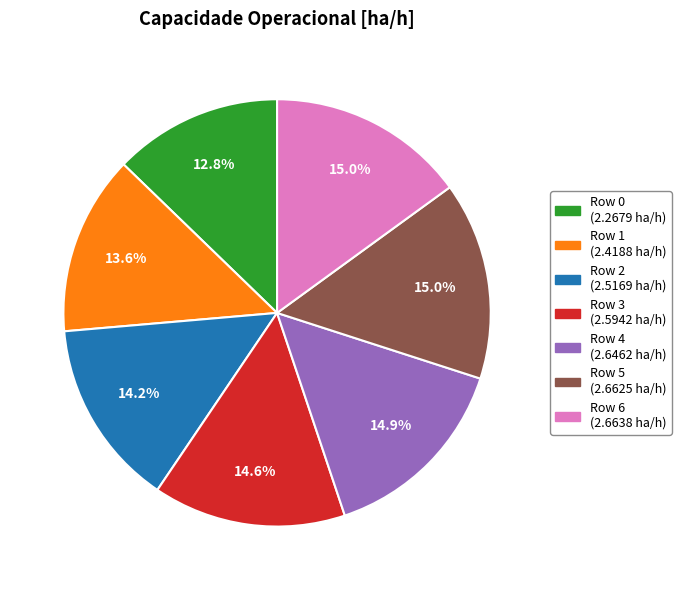

Count the number of slices in the pie.

7